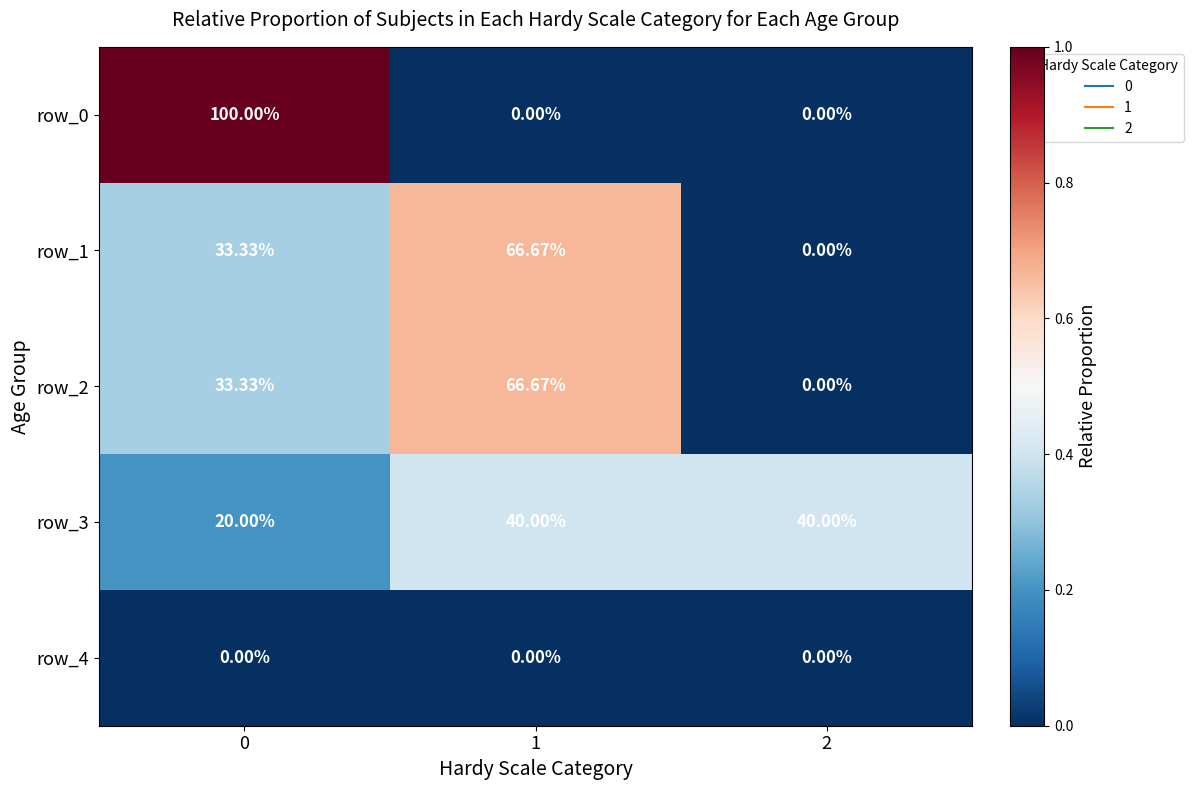

Which has a higher value, 2 or 1?

2